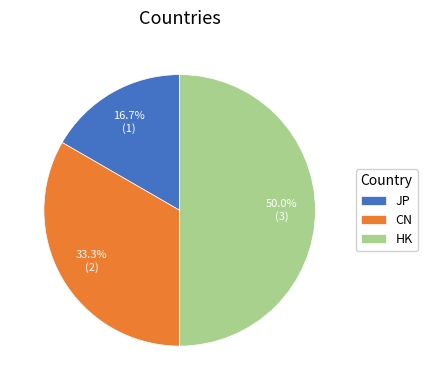

To the nearest percent, what portion does JP represent?

17%